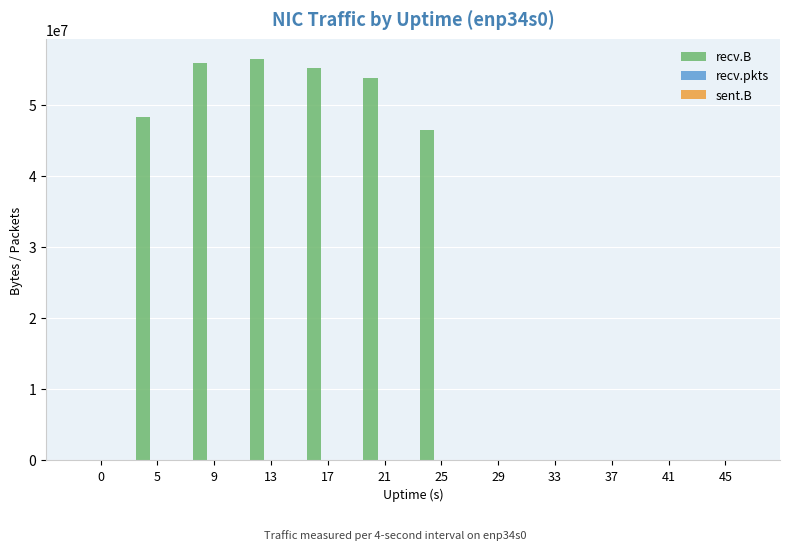

The value of recv.B at 33 is 0. True or false?

True